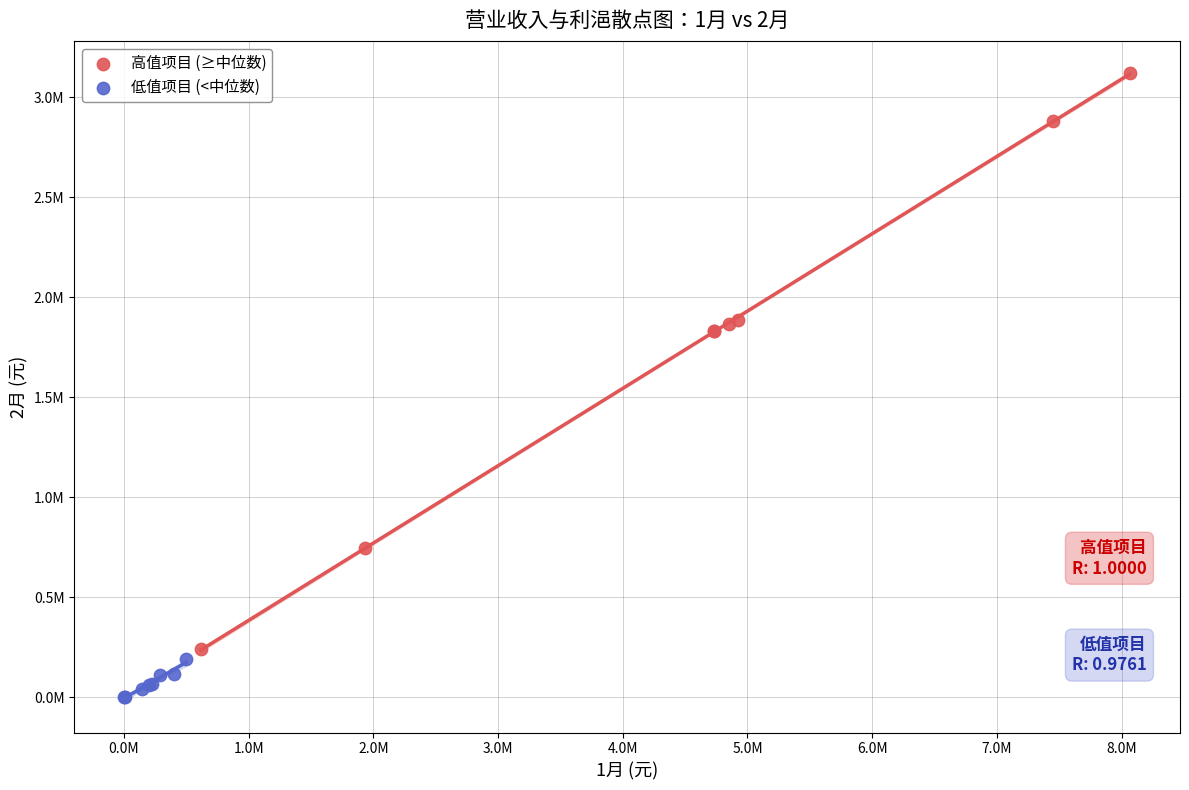

Which series contains the lowest Y value?

低值项目 (<中位数)